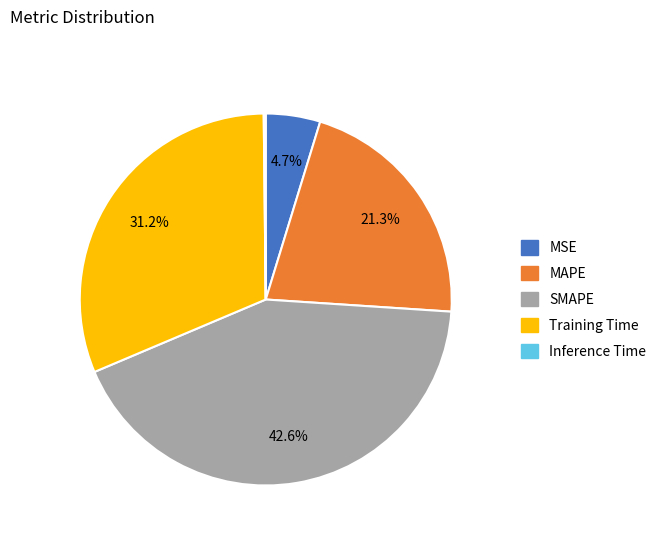

What percentage is the MSE slice, to the nearest percent?

5%